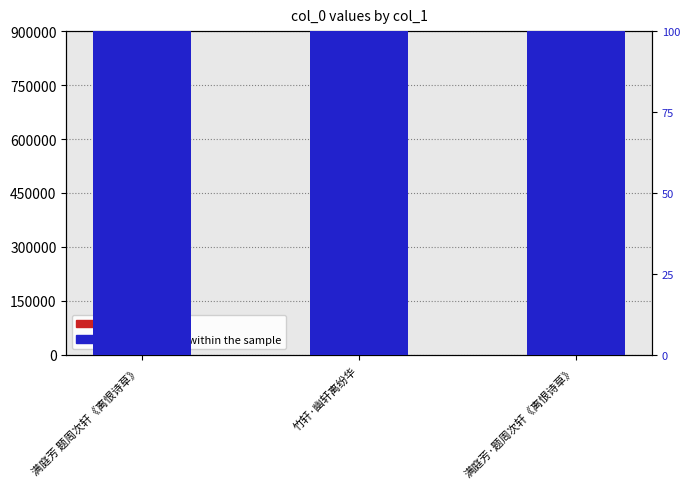

Where is col_0 value nearest to the value 457487?

满庭芳·题周次轩《离恨诗草》